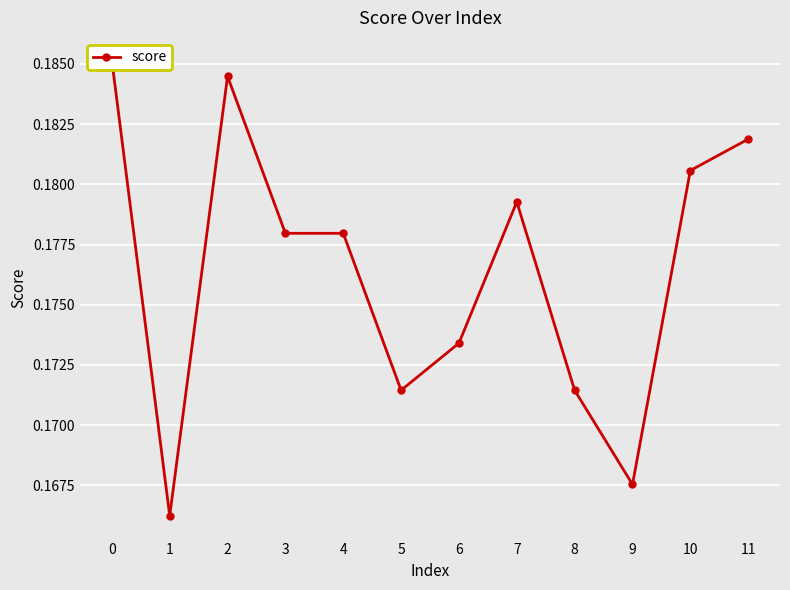

How many series are shown in this chart?

1